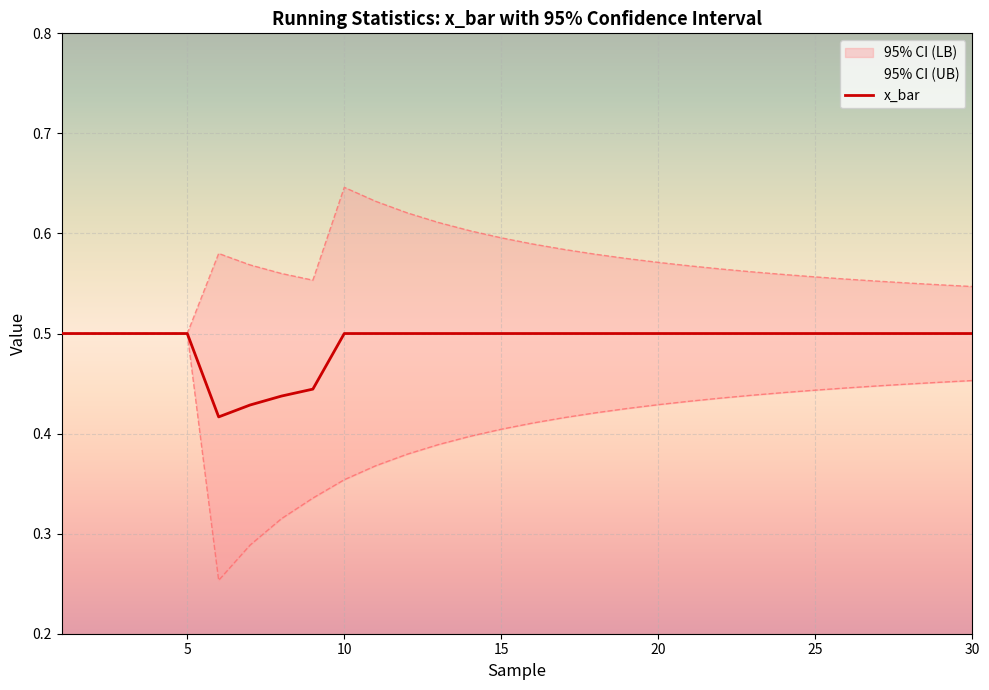

What is the maximum value for x_bar?

0.5